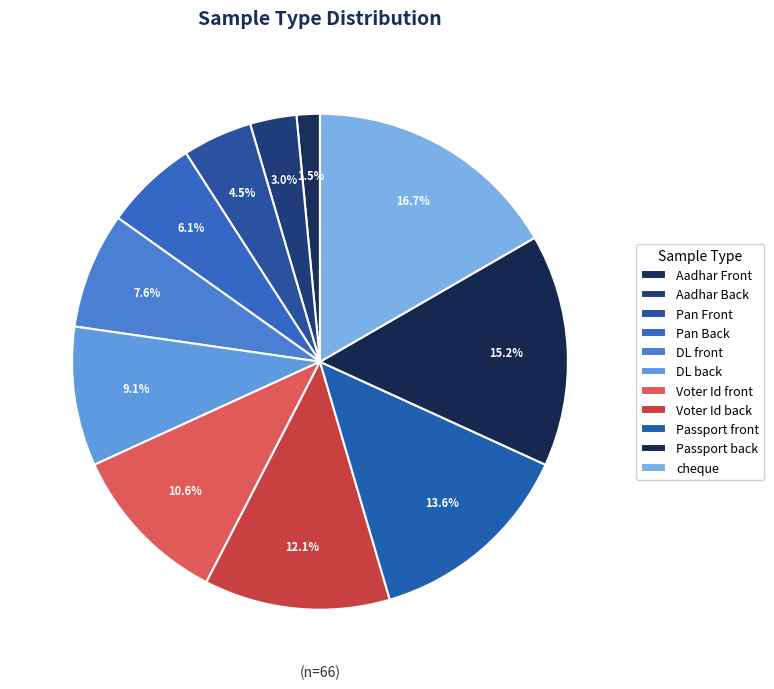

To the nearest percent, what is the average slice percentage?

9%